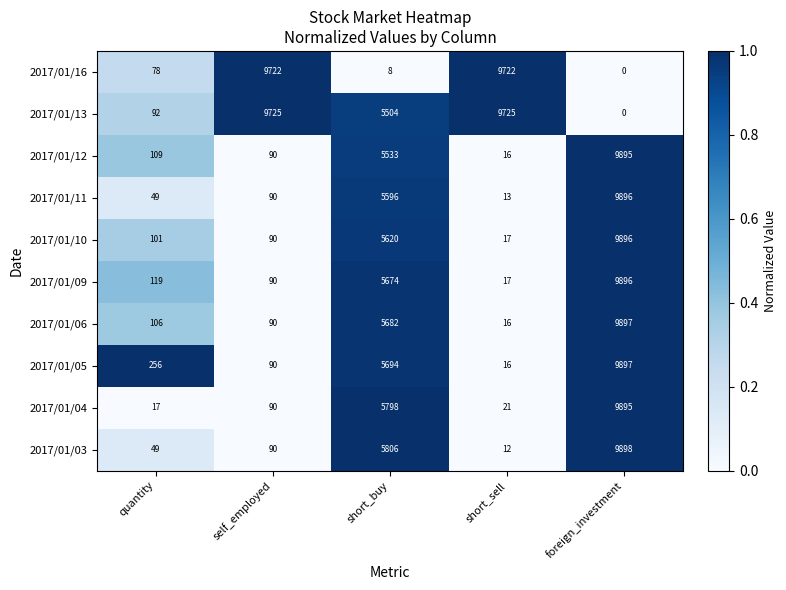

Which label corresponds to the smallest value in the chart?

foreign_investment